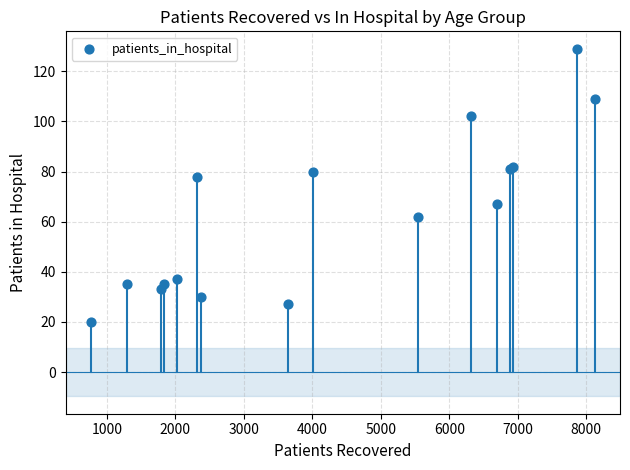

What Y value in the scatter plot is closest to 74?

78